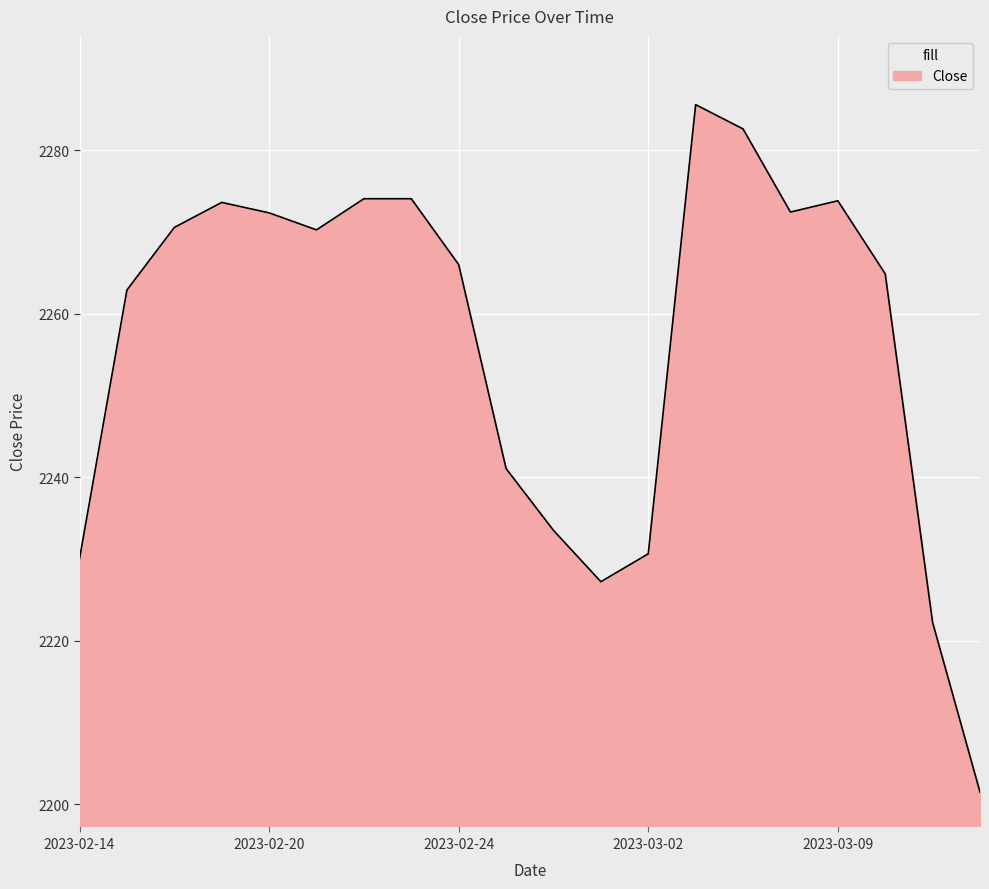

What is the difference between the maximum and minimum values?

84.1